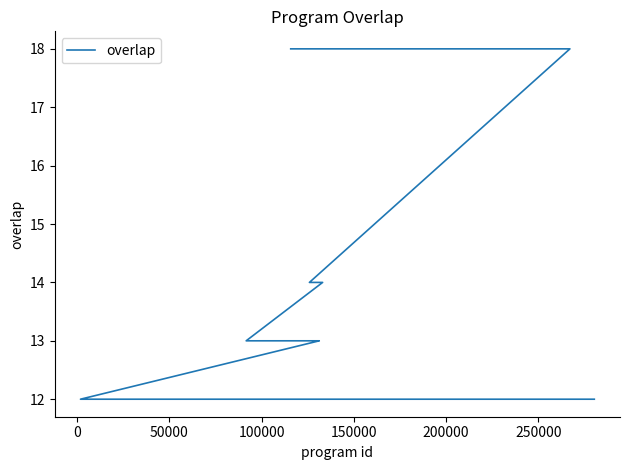

What is the minimum value shown in the chart?

12